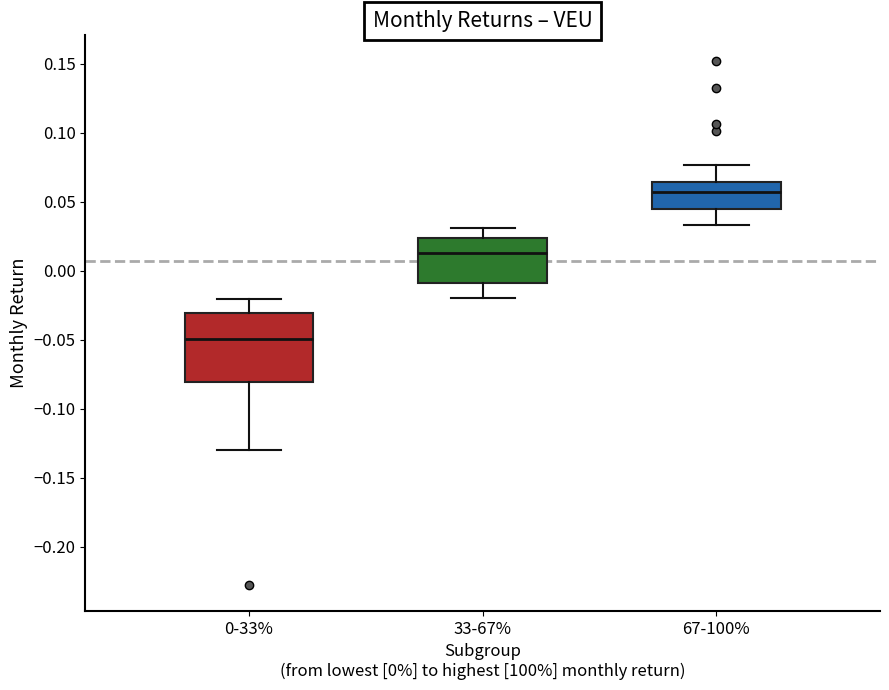

Comparing the boxes themselves (not the whiskers), which one is the tallest?

0-33%